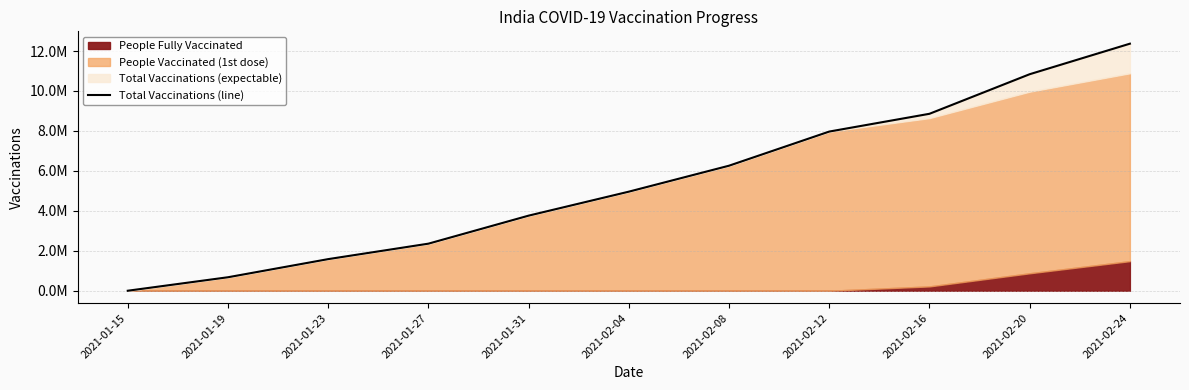

True or false: there are more than 2 points higher than both neighbors.

False